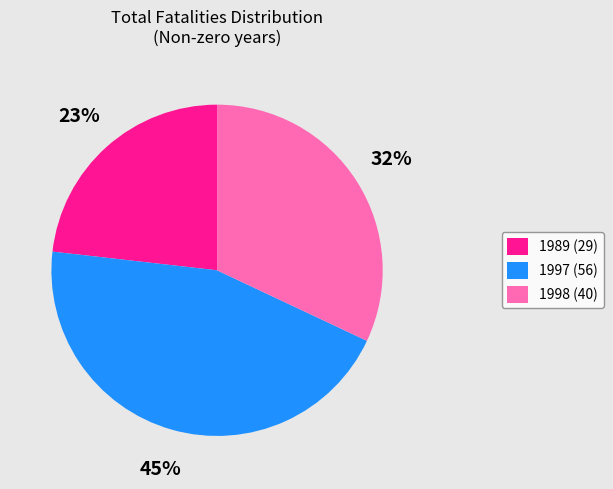

True or false: 1989 accounts for 33% of the total.

False